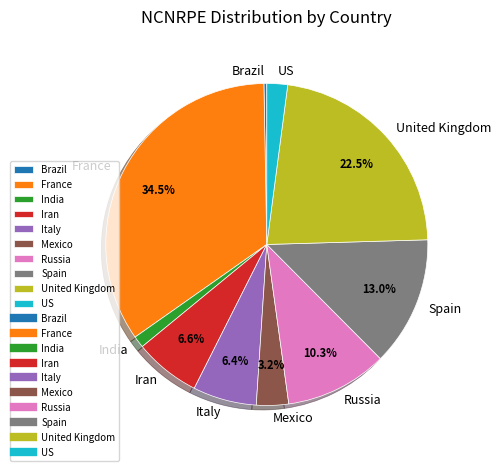

How many segments does this pie chart have?

10